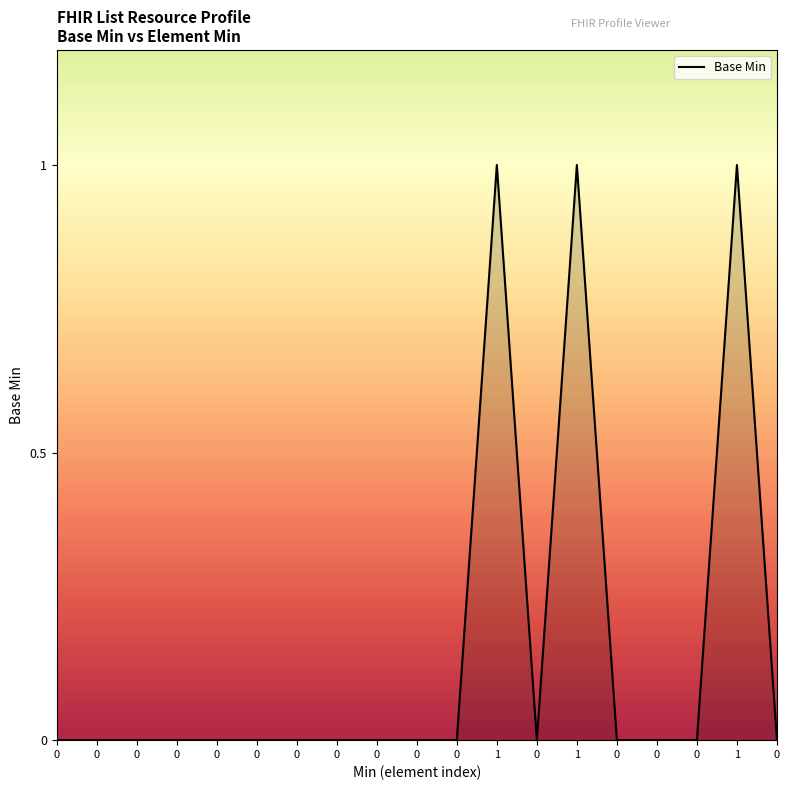

What is the sum of the values at 1 and 0?

1